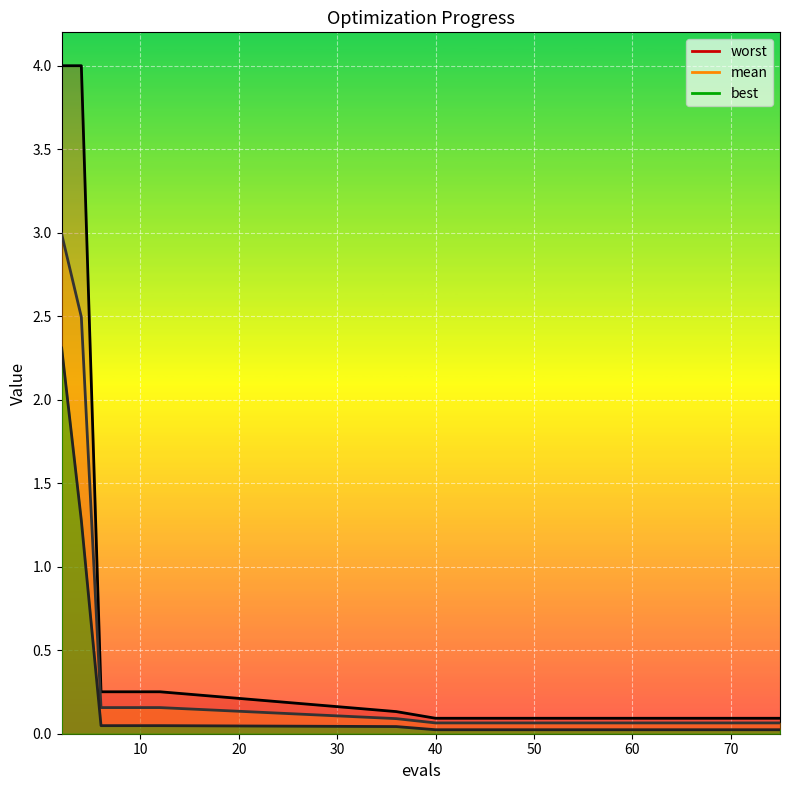

Which category has the lowest value across all series?

40